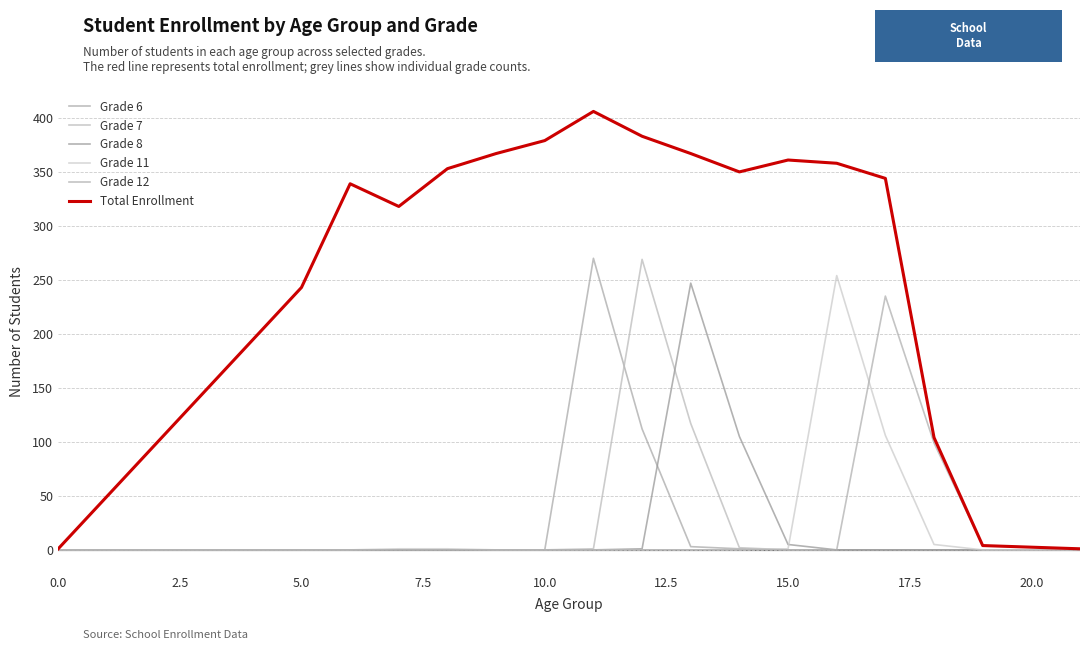

Reading left to right, extract all data points from this chart.

Grade 6: 0	0	0	0	0	0	0	270	112	3	1	0	0	0	0	0	0
Grade 7: 0	0	0	0	0	0	0	1	269	117	2	0	0	0	0	0	0
Grade 8: 0	0	0	0	0	0	0	0	1	247	105	5	0	0	0	0	0
Grade 11: 0	0	0	1	1	0	0	0	0	0	0	1	254	106	5	0	0
Grade 12: 0	0	0	0	0	0	0	0	0	0	0	0	0	235	99	4	1
Total Enrollment: 1	243	339	318	353	367	379	406	383	367	350	361	358	344	104	4	1